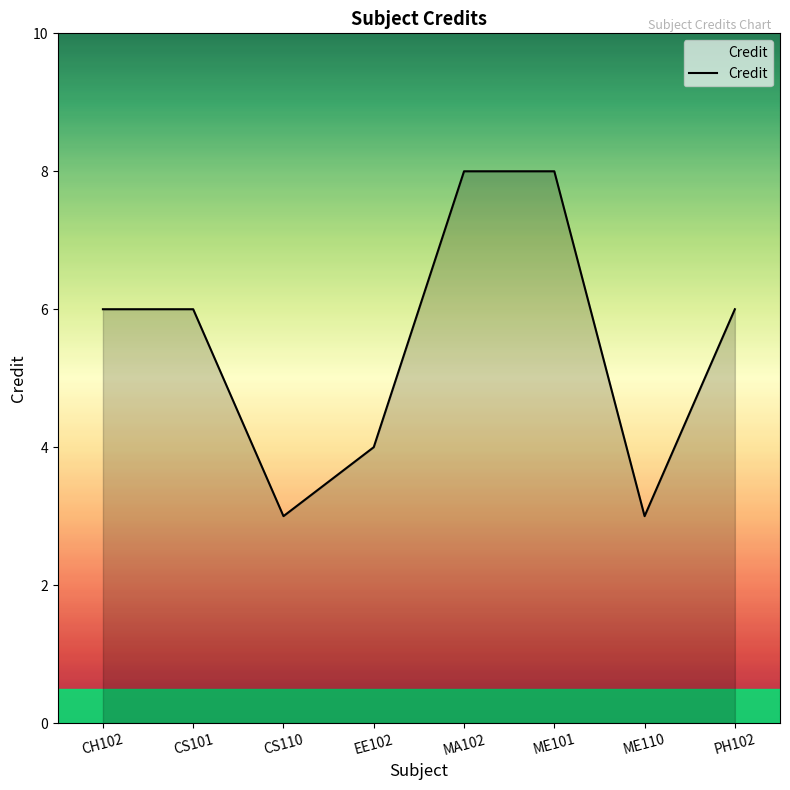

The chart shows a value of 11 at CH102. True or false?

False